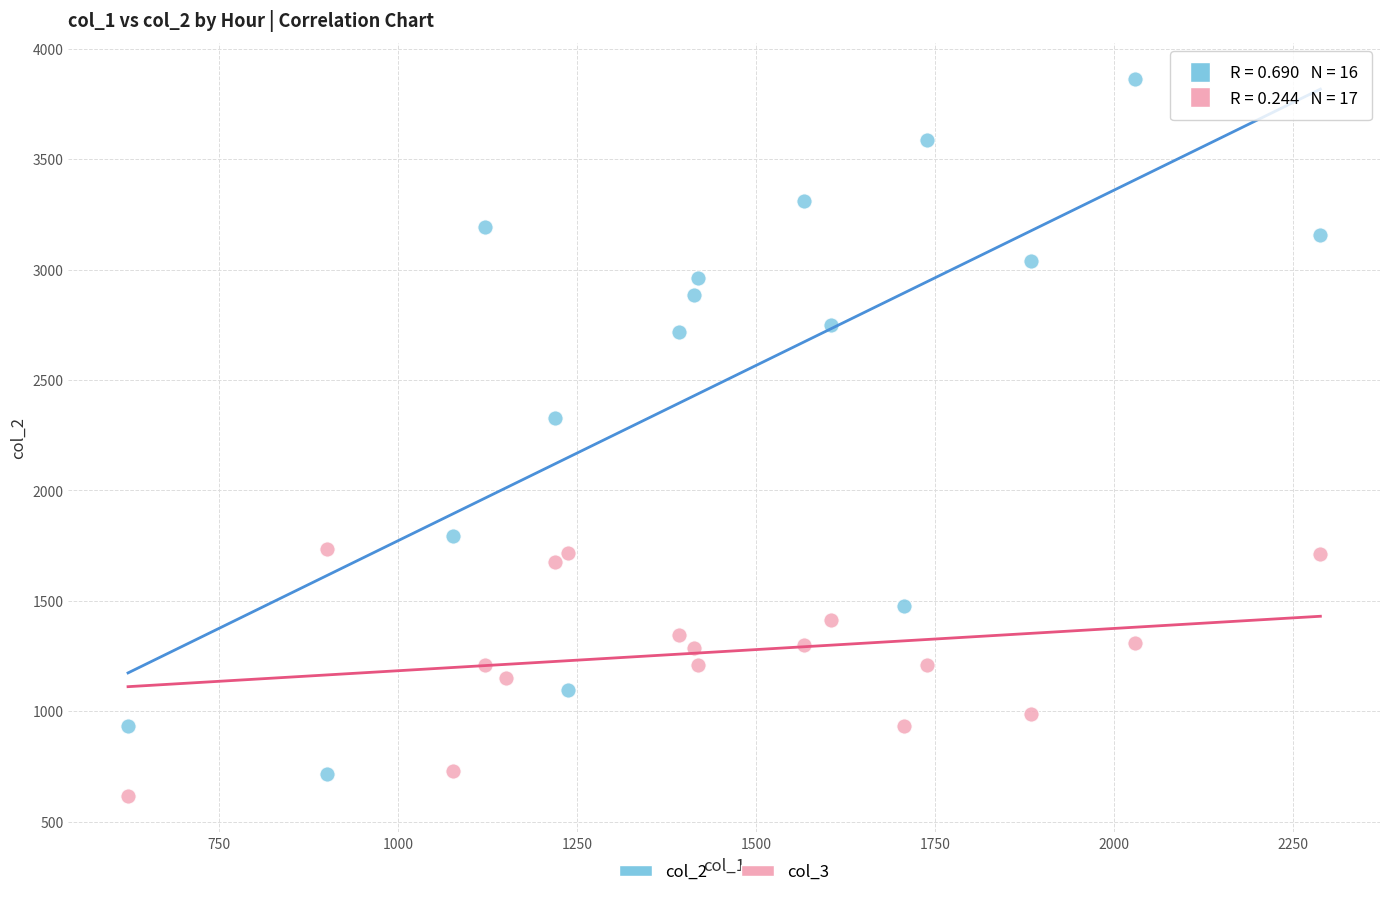

What are all the series names shown in the legend?

col_2, col_3